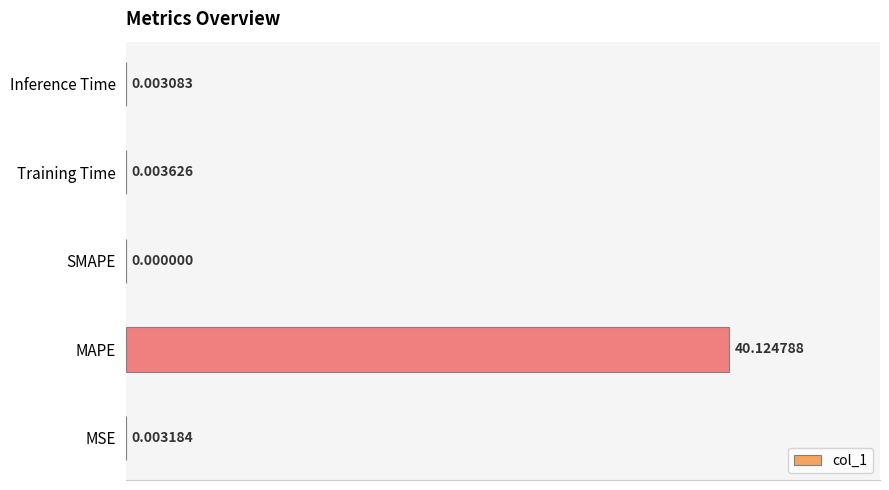

Which label corresponds to the largest value in the chart?

MAPE